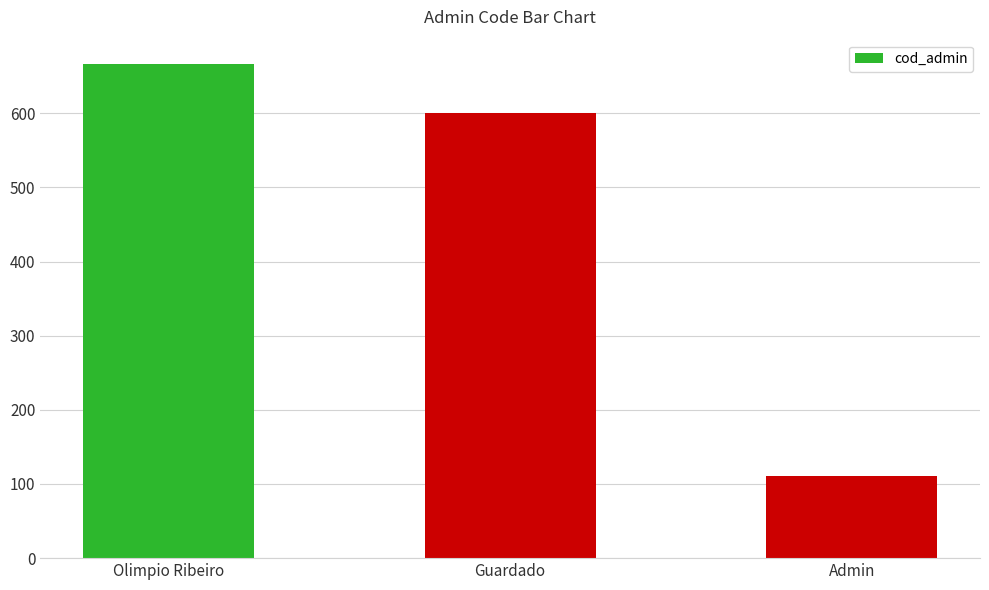

What is the approximate value at Admin, to the nearest 50?

100